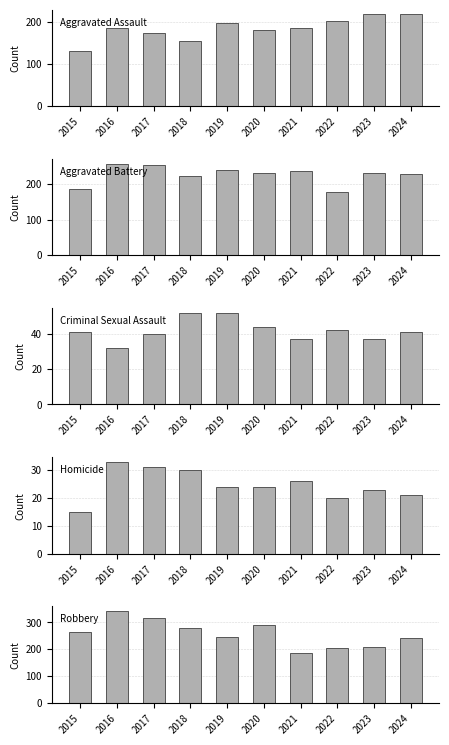

What are all the series names shown in the legend?

Aggravated Assault, Aggravated Battery, Criminal Sexual Assault, Homicide, Robbery